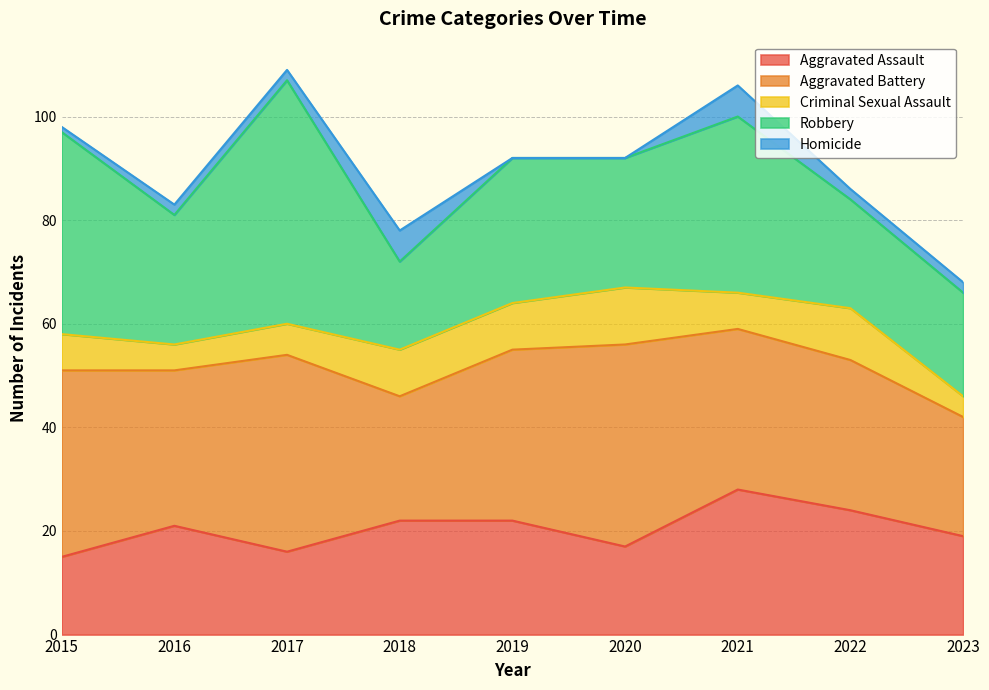

What is the difference between the second highest and minimum values in the Aggravated Battery series?

15